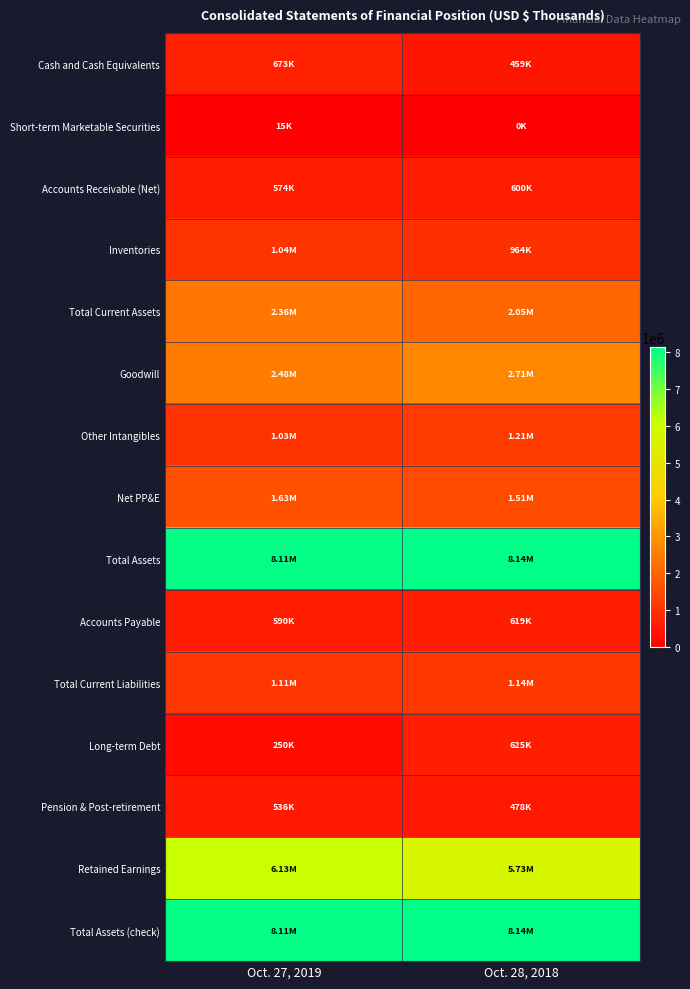

Which series has the widest spread of values?

Retained Earnings